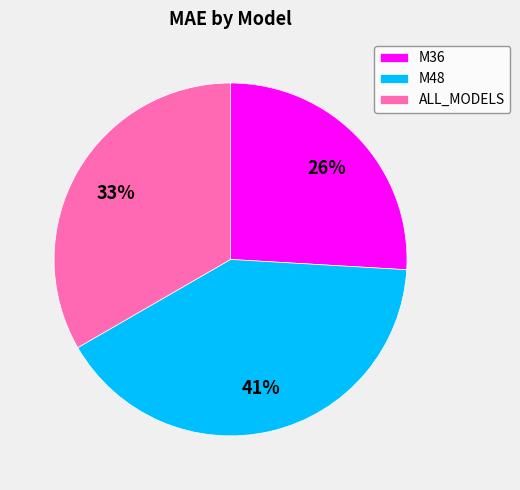

Rank the categories by value from highest to lowest.

M48, ALL_MODELS, M36